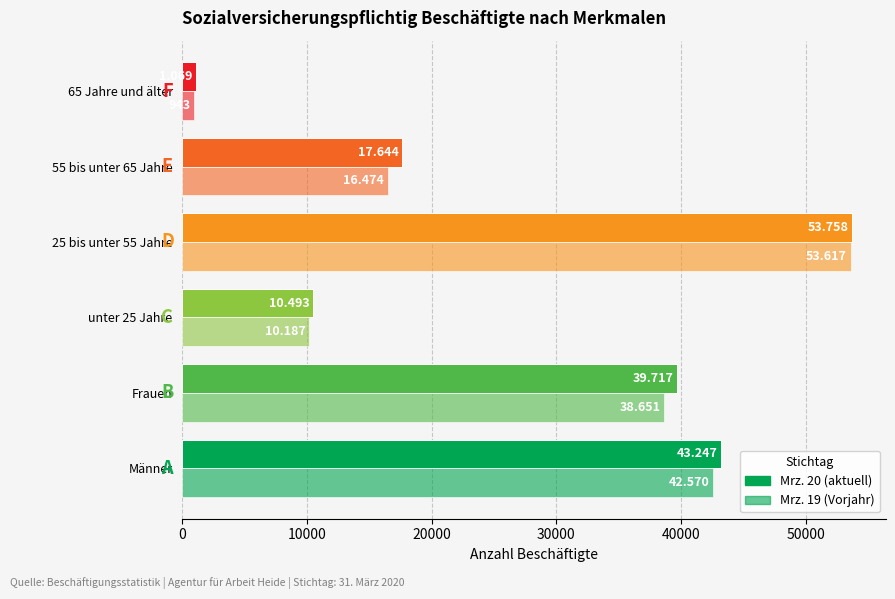

How many bars are there in total?

12